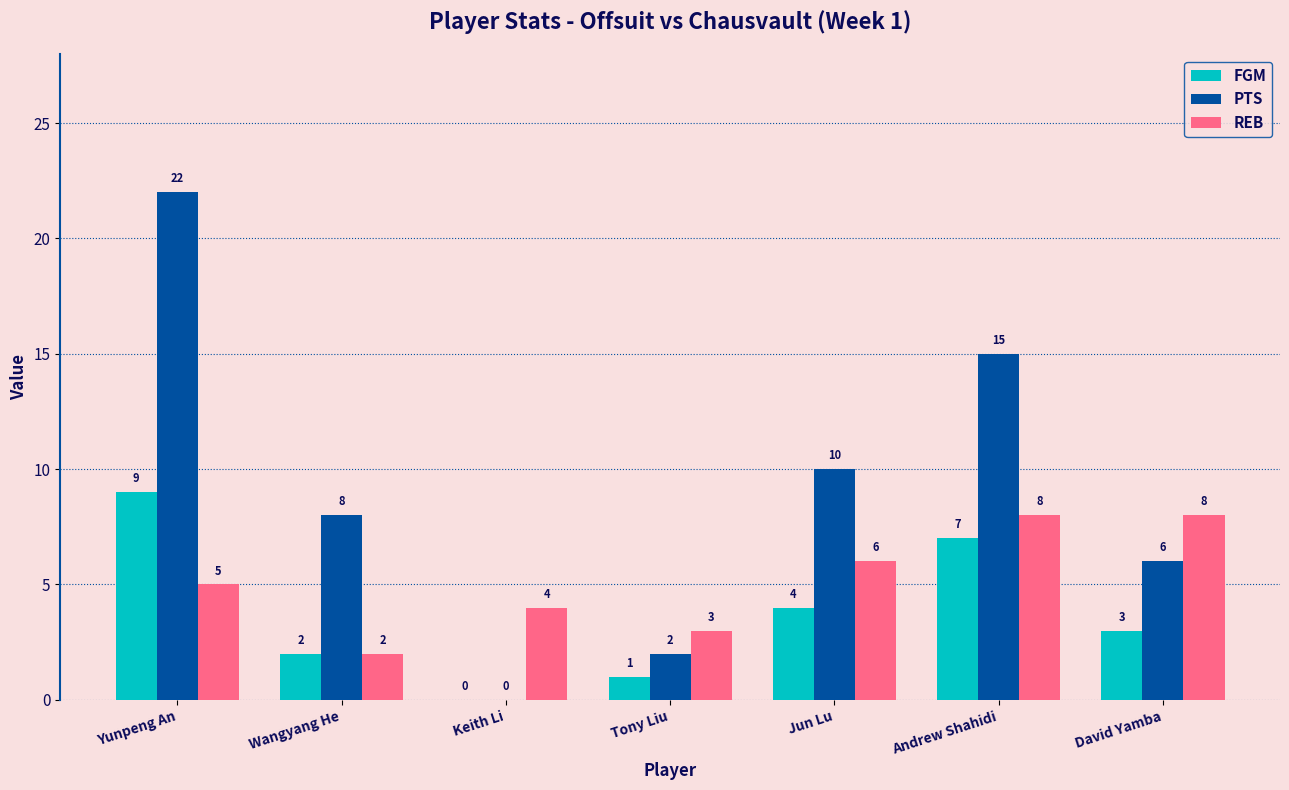

What is the sum of the FGM values at Tony Liu and Andrew Shahidi?

8